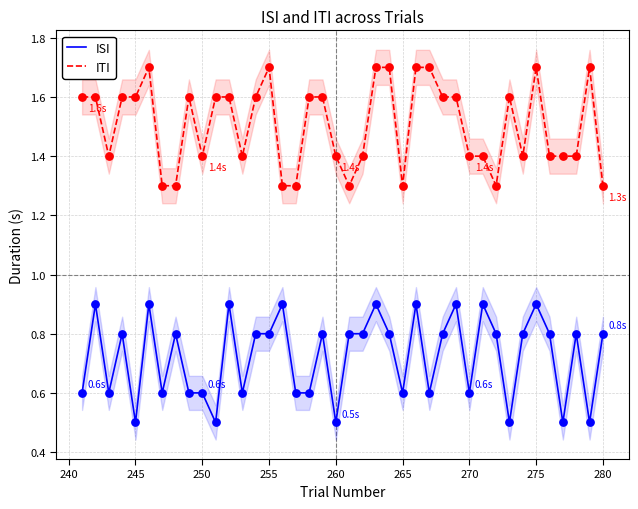

True or false: ISI and ITI intersect in this chart.

False